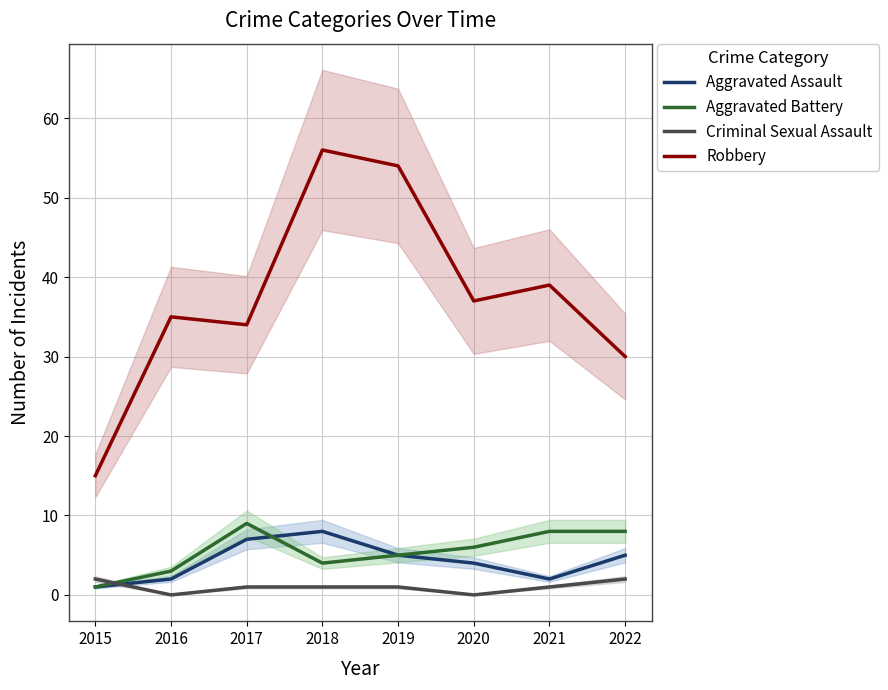

At how many categories does at least one series exceed 22?

7